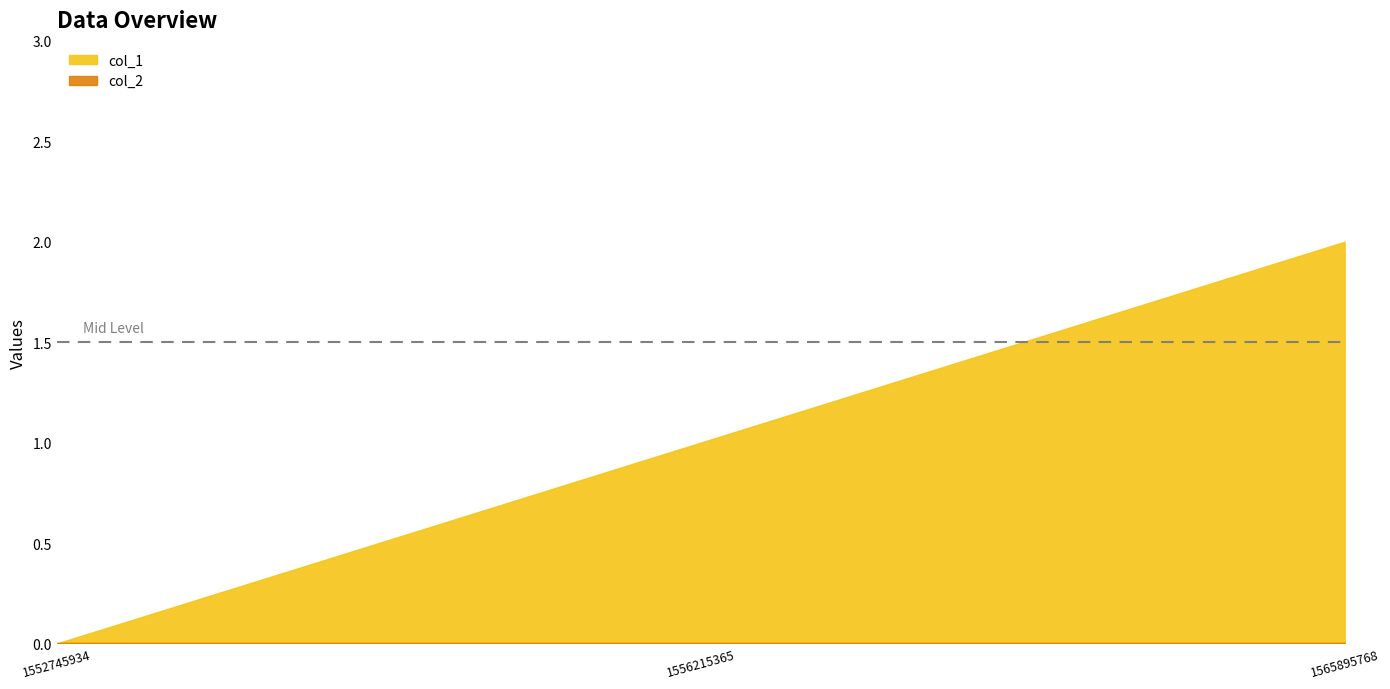

Count the number of values greater than 1.

1